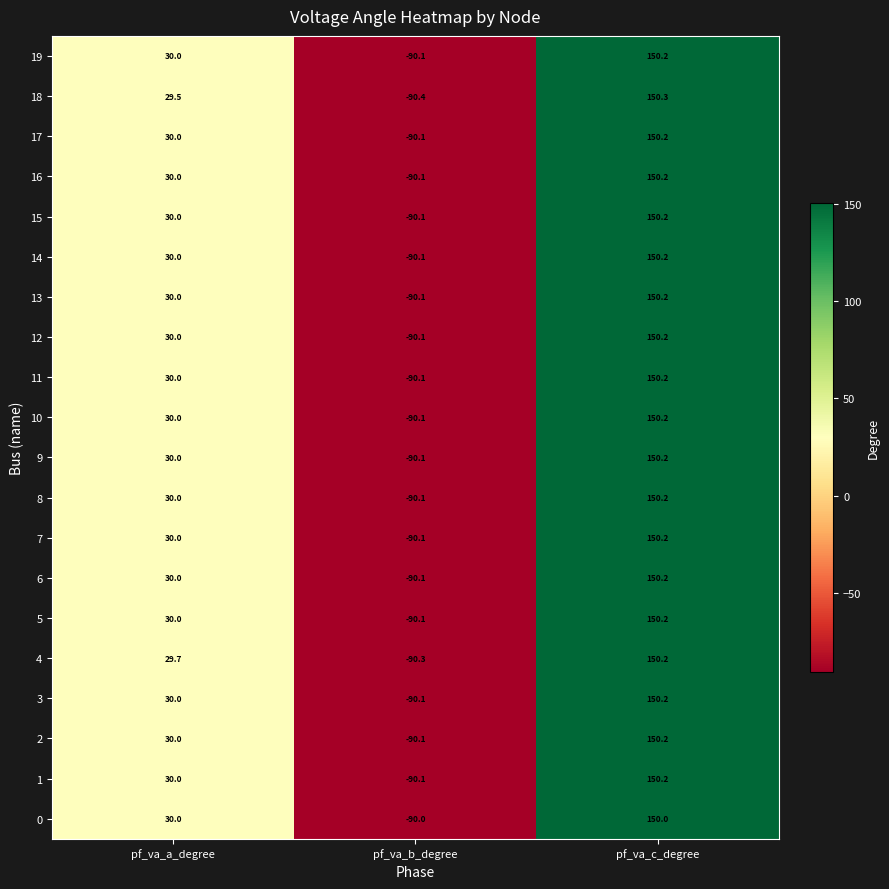

What is the difference between the maximum and minimum values in the 6 series?

240.3